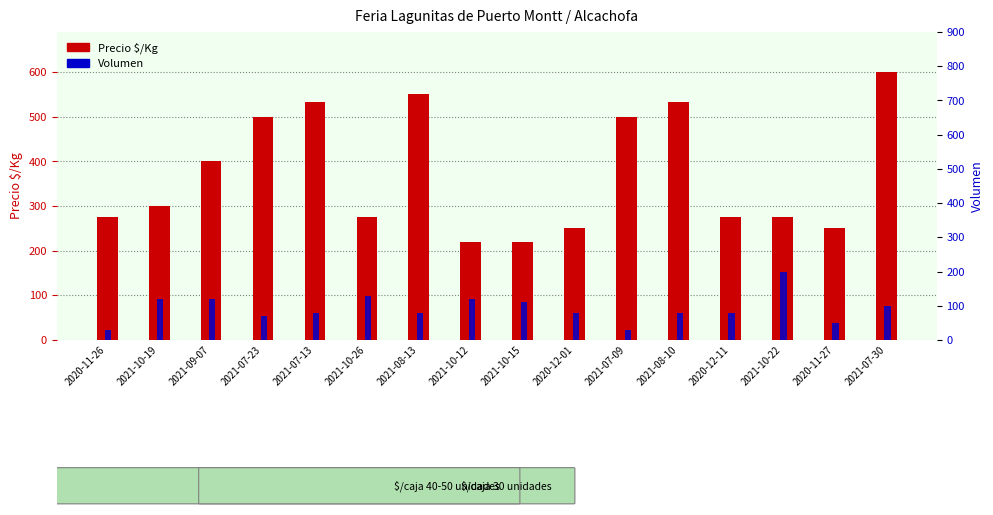

Which has a higher value, 2020-12-01 or 2021-10-19?

2021-10-19